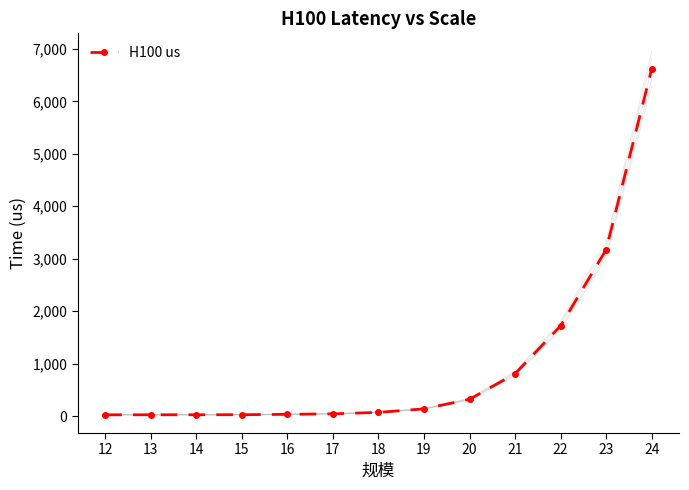

Reading right to left, list all the values displayed in this chart.

6620.2	3173.7	1720.2	806.2	319.5	136.3	69.3	42.3	31.8	25.4	24.3	24.0	23.4